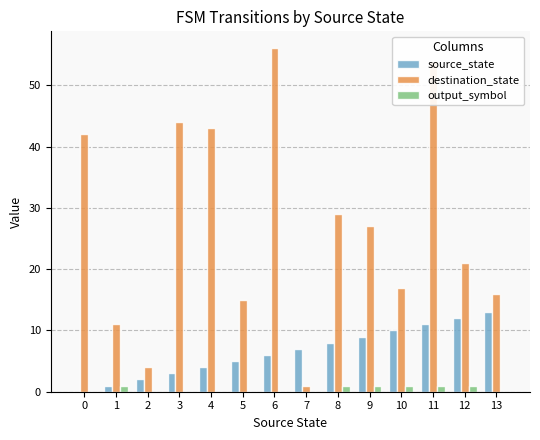

How many groups of bars are there?

14